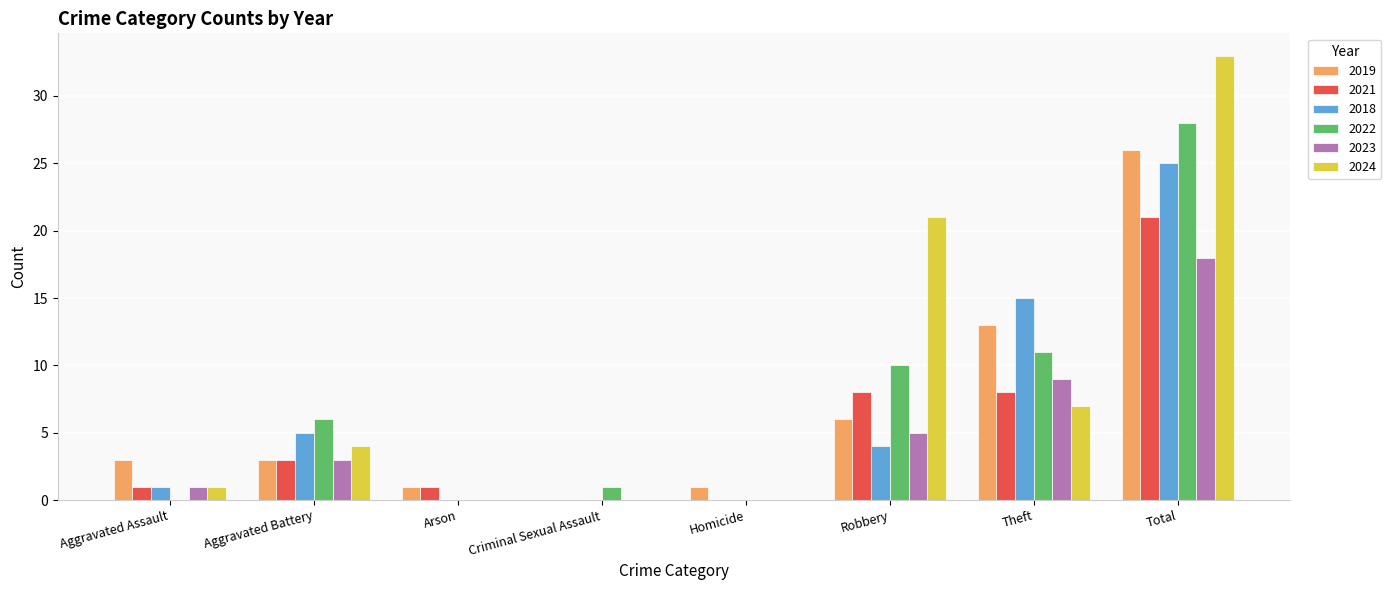

Count the number of categories in the chart.

8